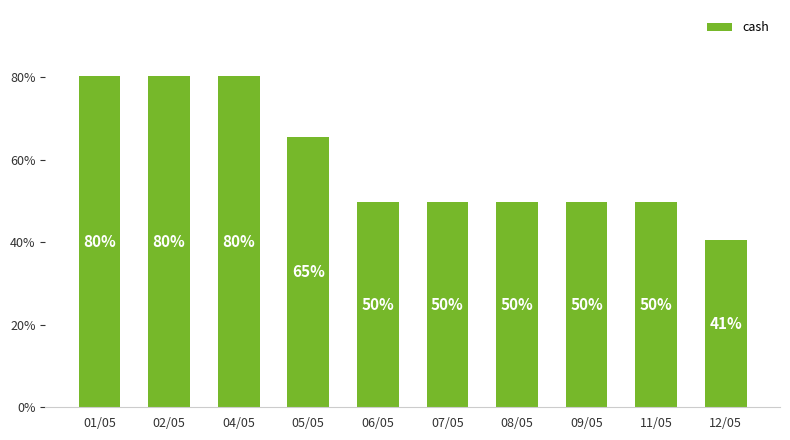

The value at 01/05 is 28.7. True or false?

False